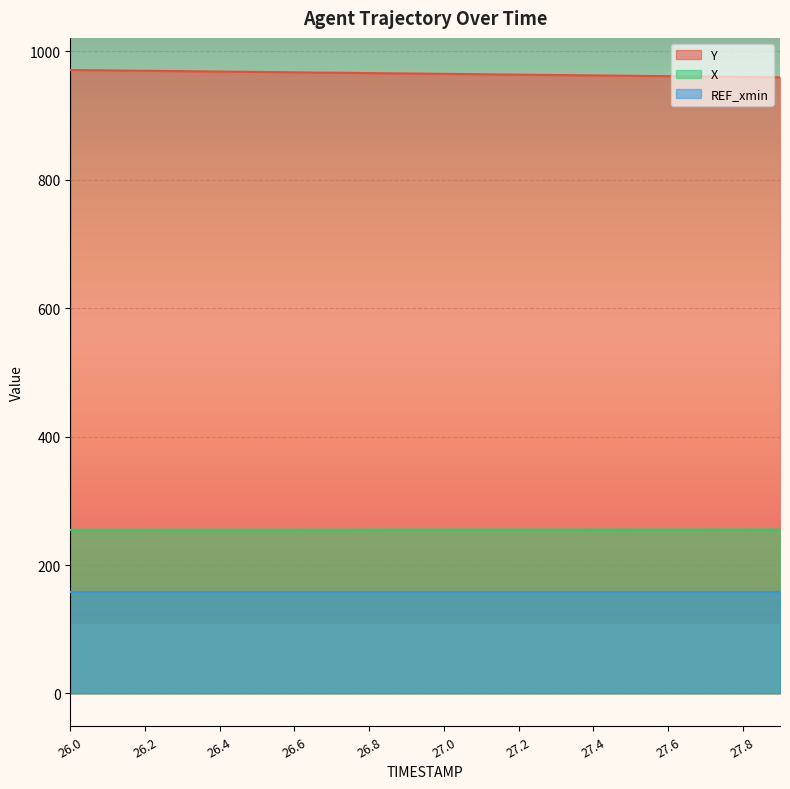

The value of Y at 26.5 is 1379.4. True or false?

False